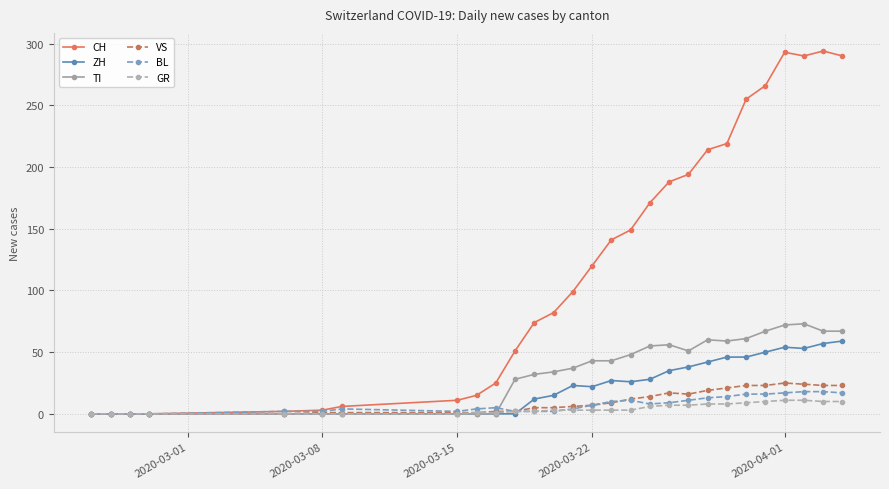

What is the sum of all VS values?

280